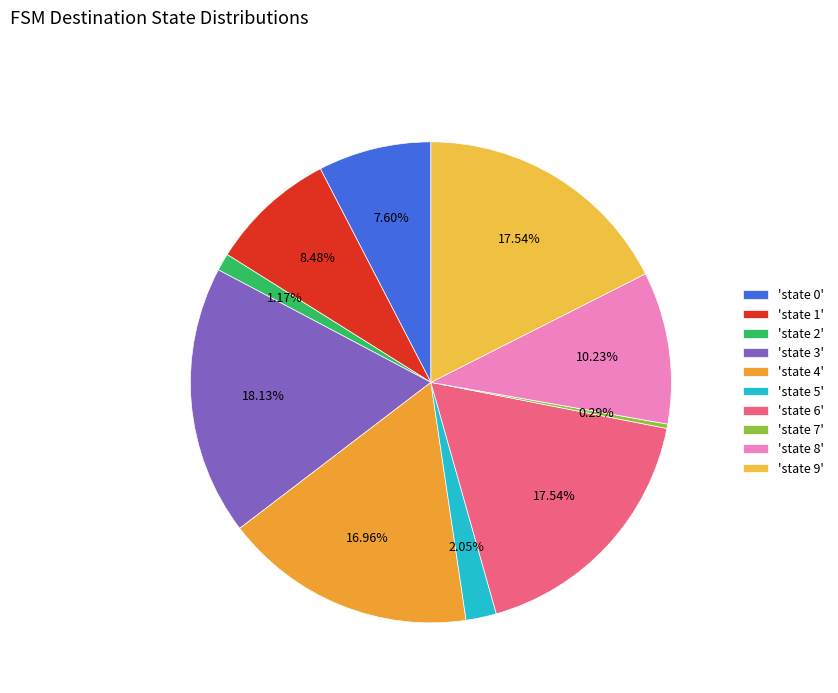

How many slices are in this pie chart?

10